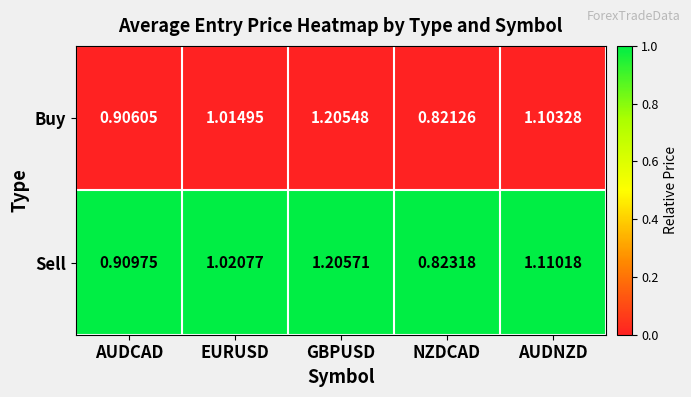

At how many categories does at least one series exceed 0?

5